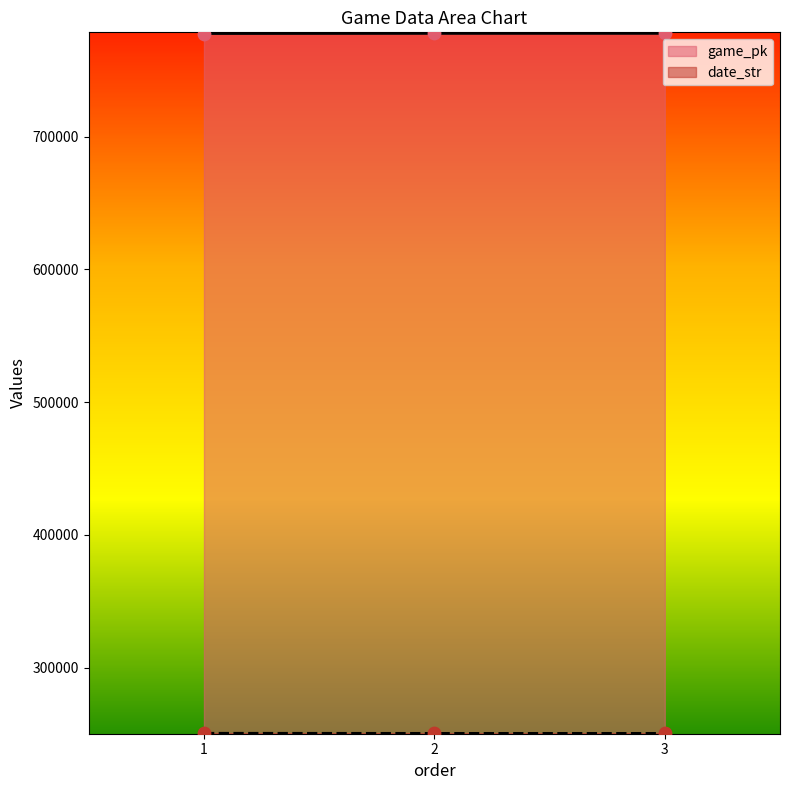

At how many categories does at least one series exceed 552764?

3